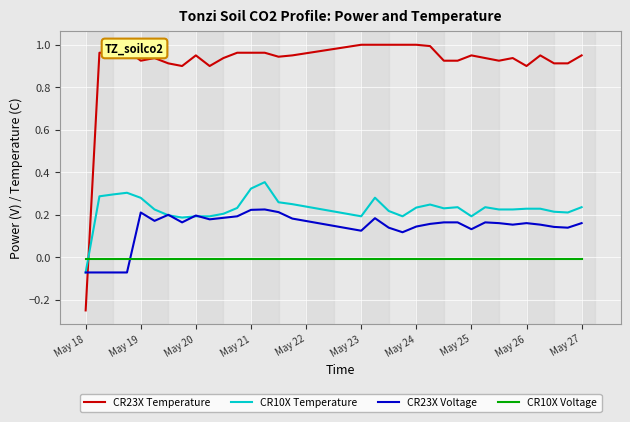

True or false: CR23X Temperature and CR10X Temperature intersect in this chart.

True